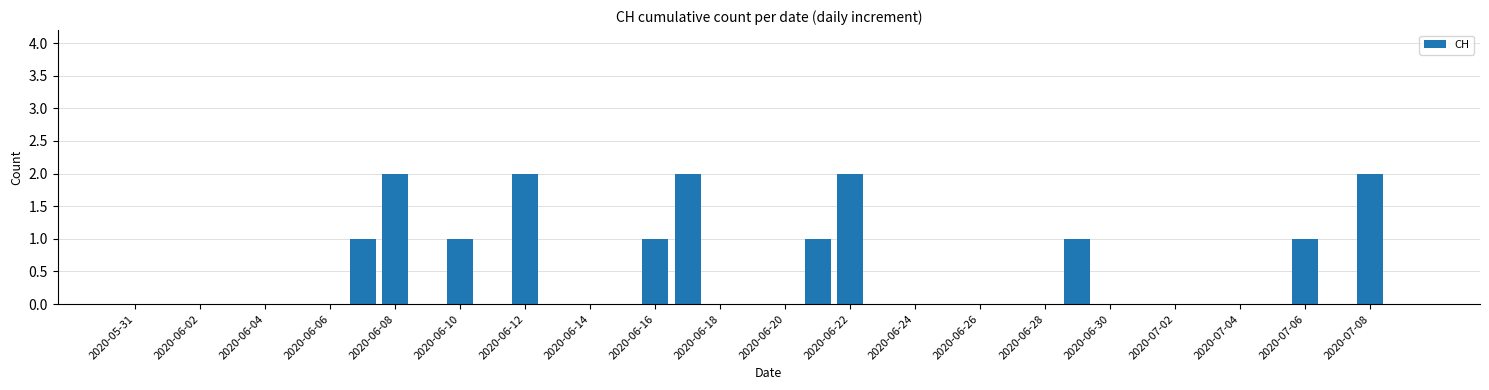

How many values are between 0 and 1?

35